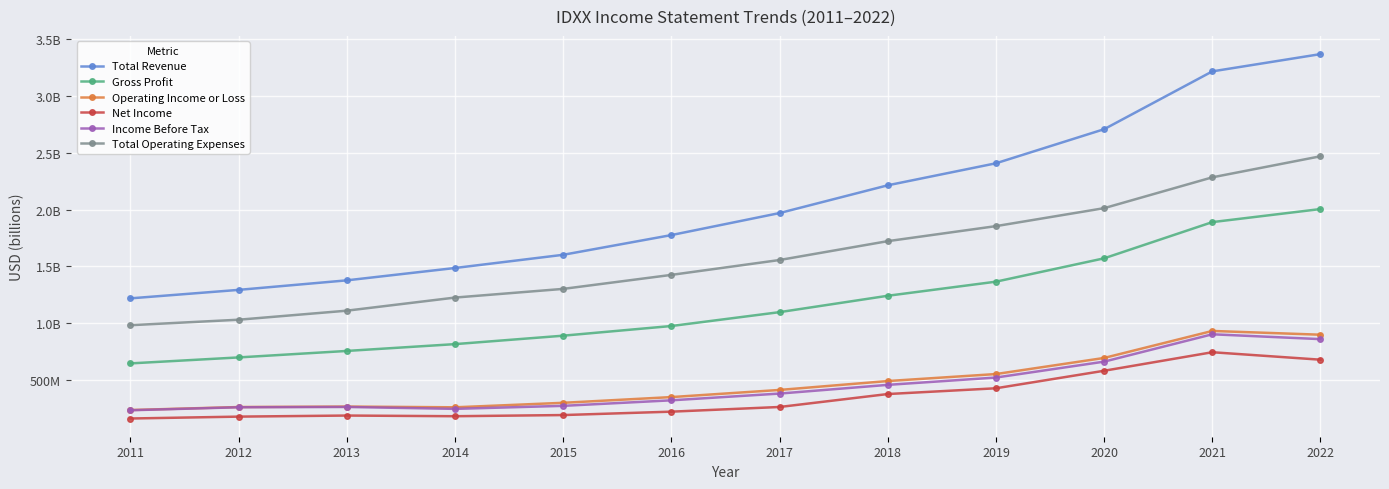

What is the spread (max minus min) of values at 2021?

2.5